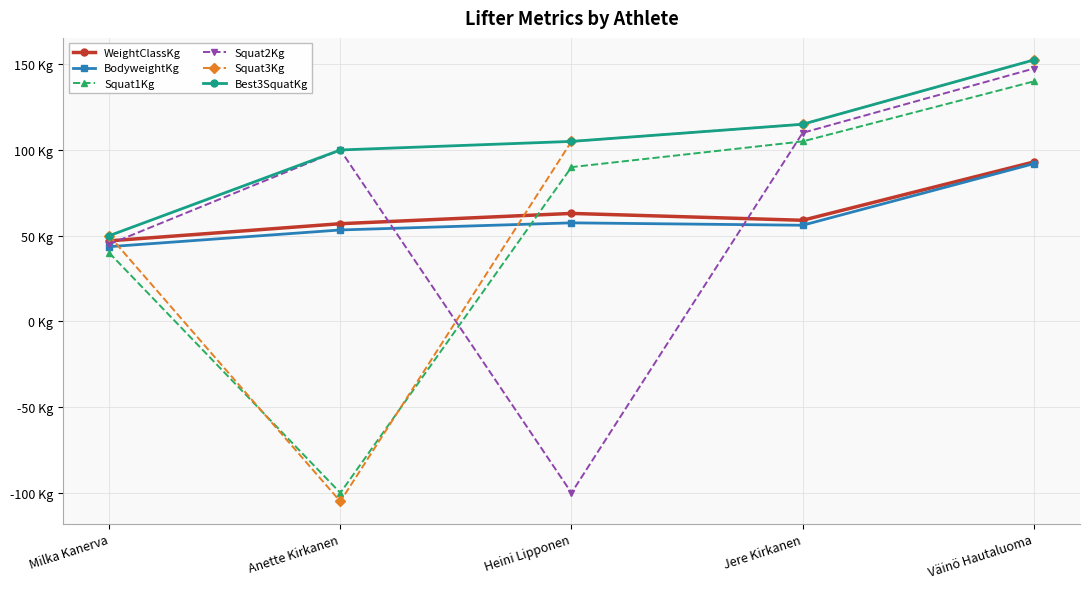

Where does the BodyweightKg series first go above 56?

Heini Lipponen